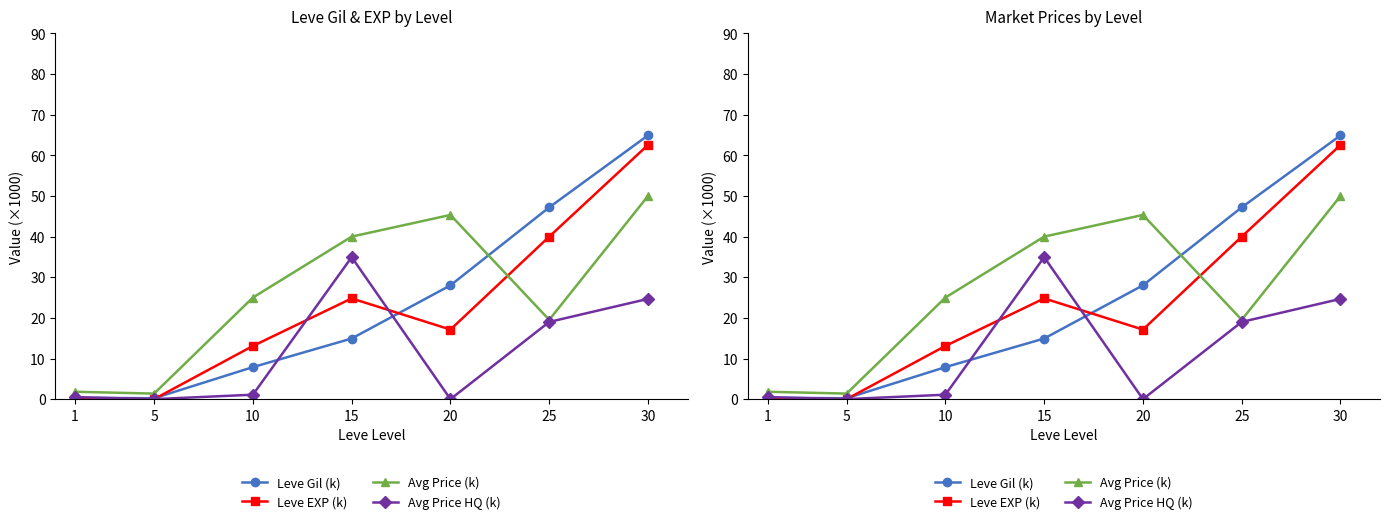

Does the chart have visible grid lines?

No